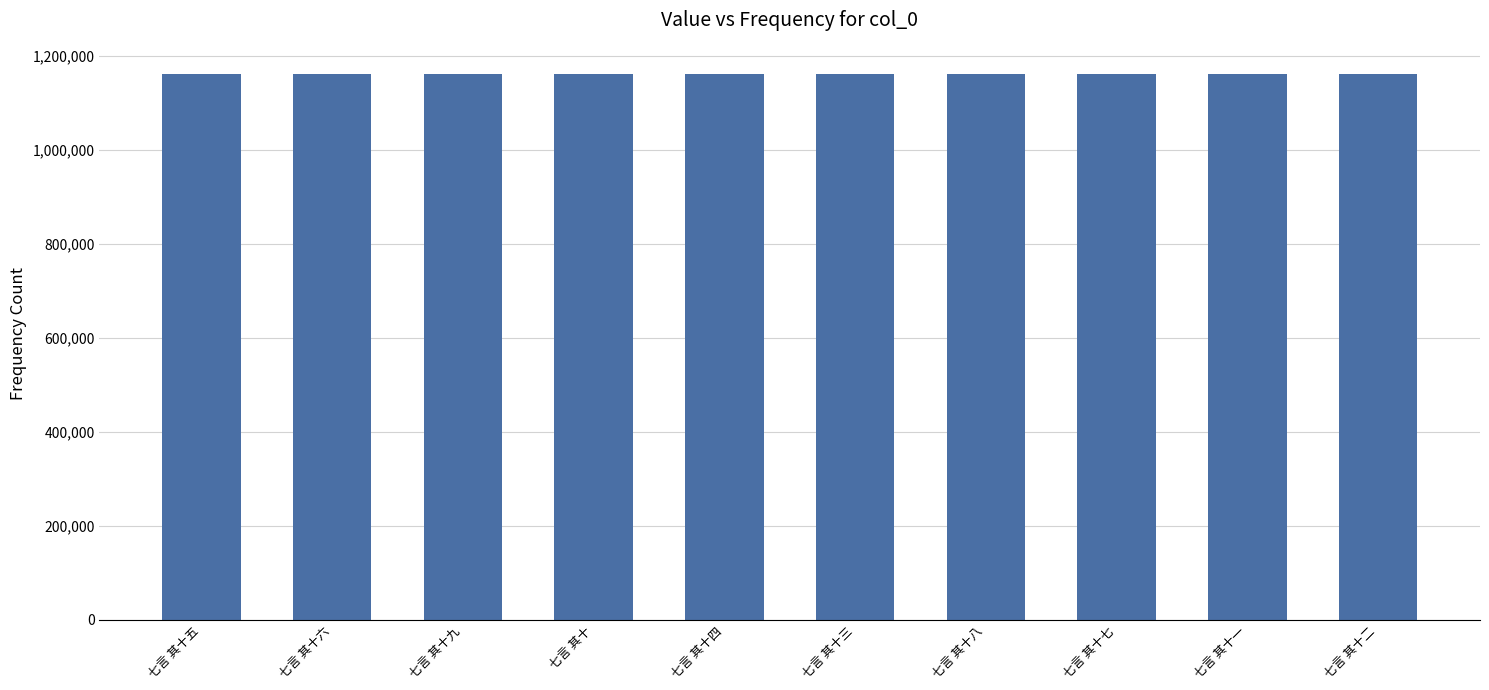

How many bars are there in total?

10